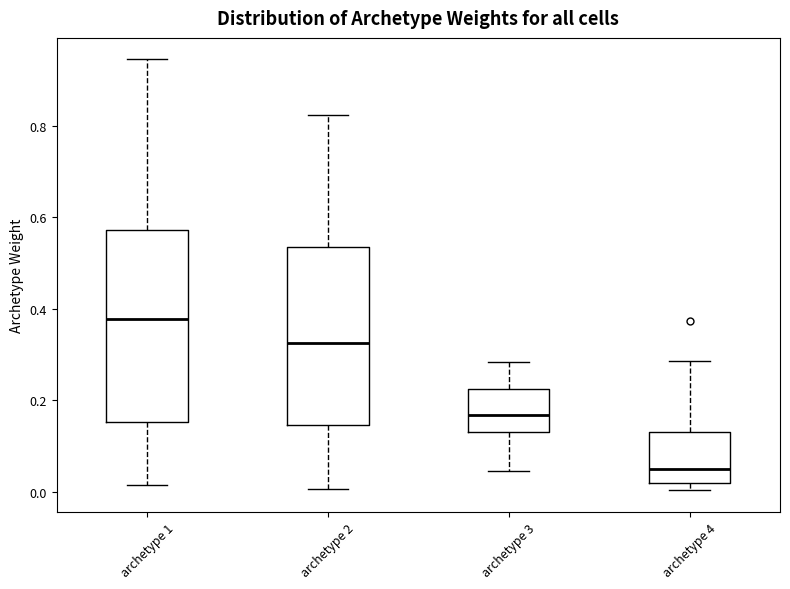

Comparing the boxes themselves (not the whiskers), which one is the tallest?

archetype 1